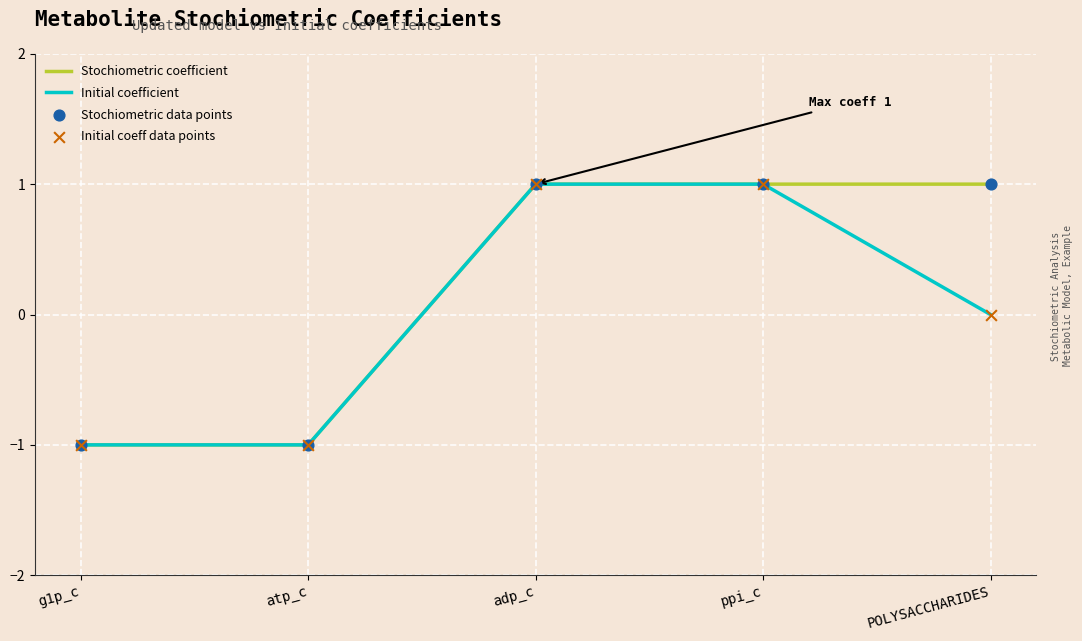

Which series has the largest total across all categories?

Stochiometric coefficient